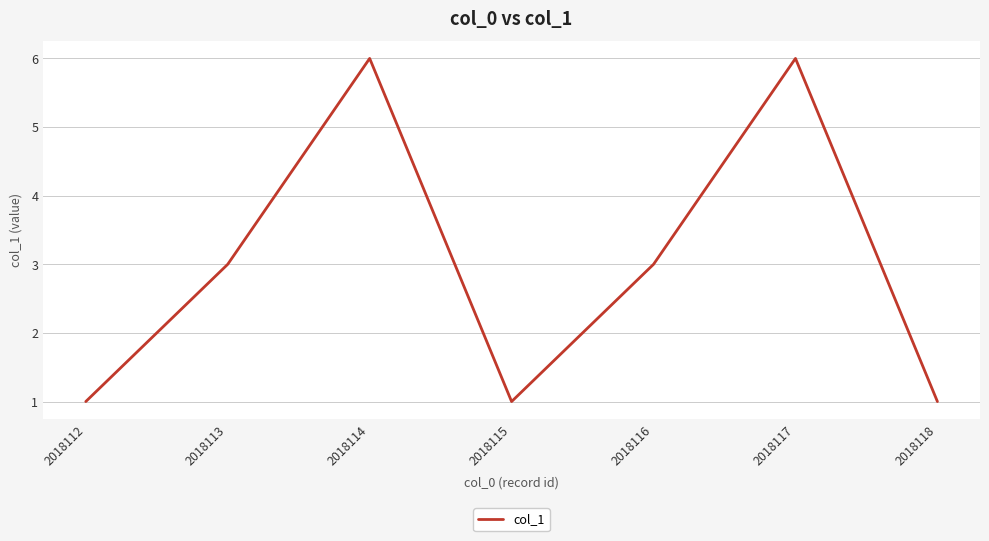

True or false: the data shows 6 at 2018114.

True